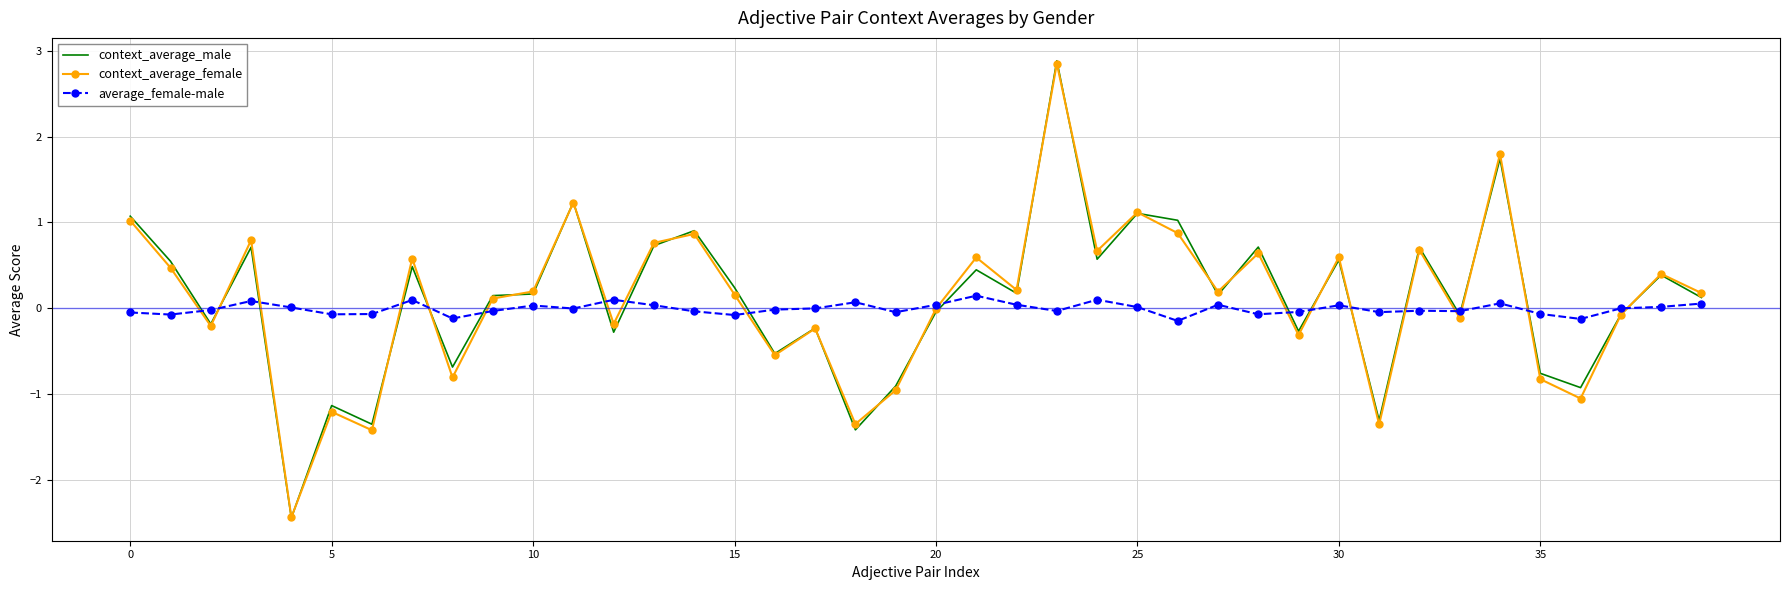

What is the difference between the second highest and second lowest values in the context_average_female series?

3.2